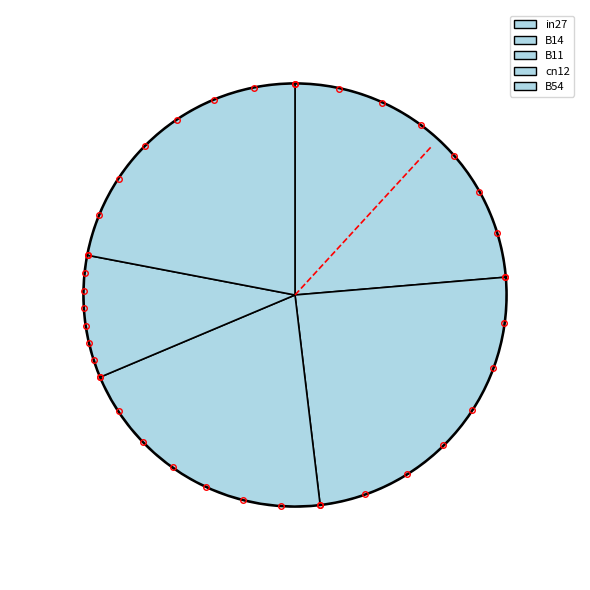

Which has a higher value, B11 or cn12?

B11